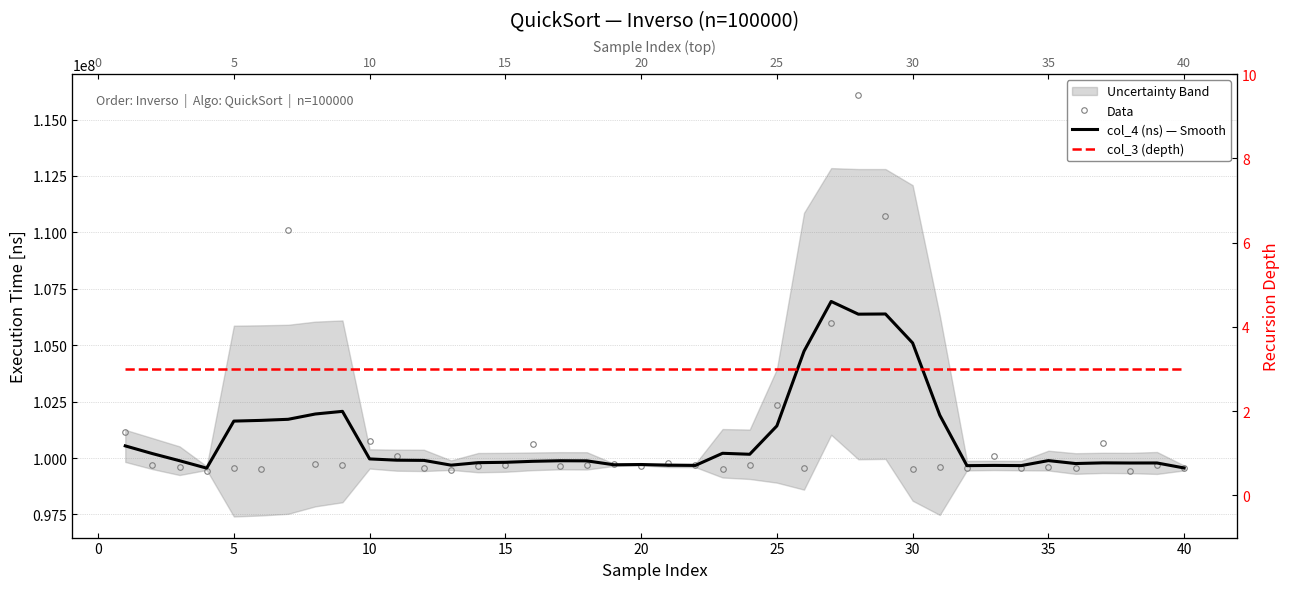

True or false: col_4 (ns) — Smooth and col_3 (depth) cross at least once.

False